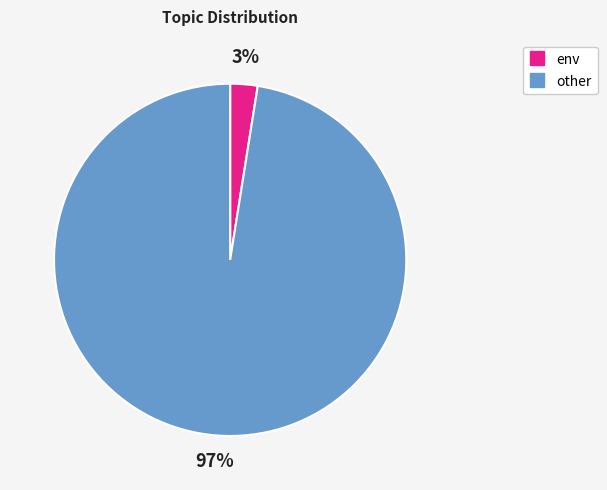

Is the sum of other and env greater than half?

Yes